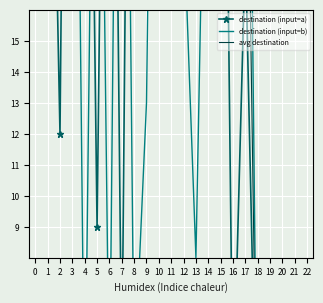

Reading left to right, transcribe all the data shown in this chart.

destination (input=a): 51	32	12	55	41	9	43	4	49	36	62	39	39	48	59	38	3	18	0	0	0	0	0
destination (input=b): 58	31	39	40	2	36	3	44	4	13	44	35	19	8	29	33	42	37	0	0	0	0	0
avg destination: 54	31	25	47	21	22	23	24	26	24	53	37	29	28	44	35	22	27	0	0	0	0	0